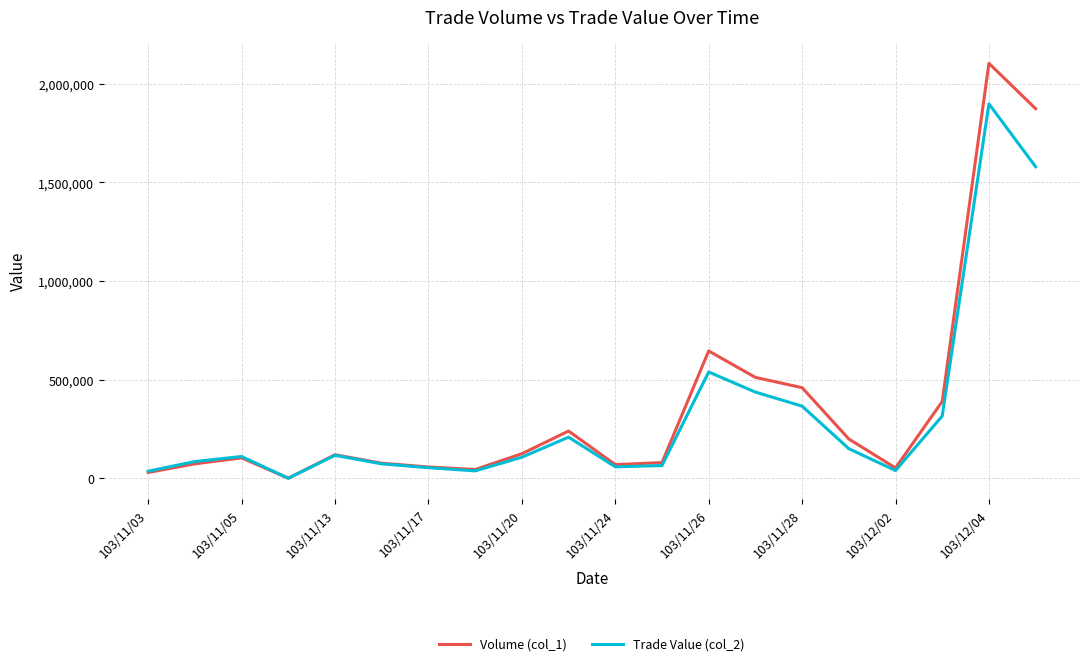

Which series has the widest spread of values?

Volume (col_1)